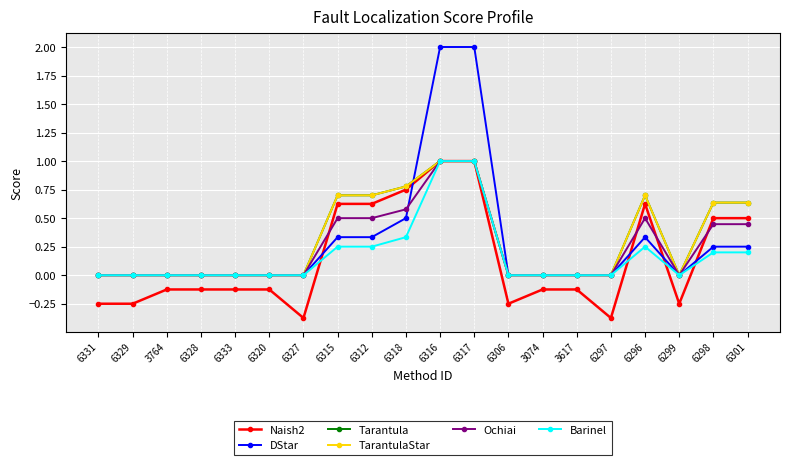

Does the chart have visible grid lines?

Yes